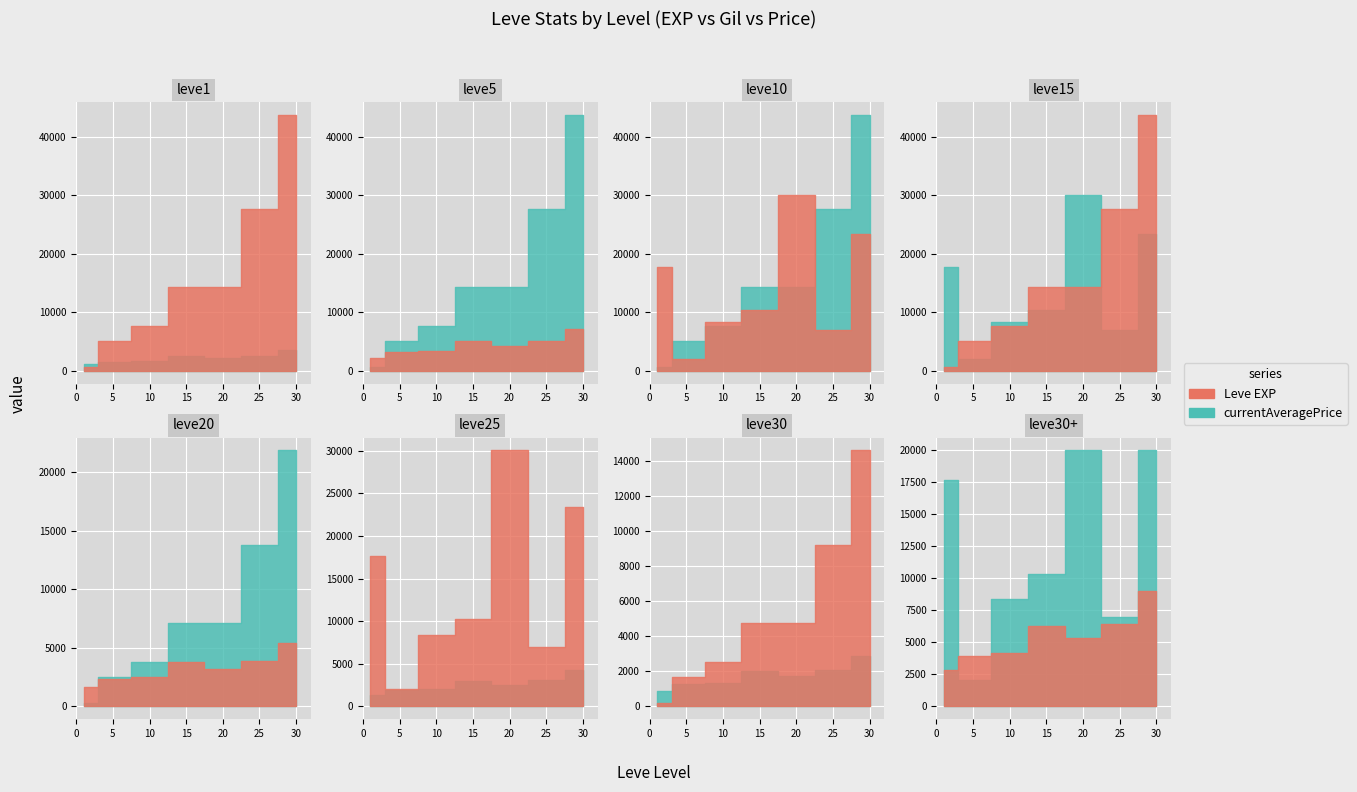

True or false: Leve EXP and Leve Gil cross at least once.

False